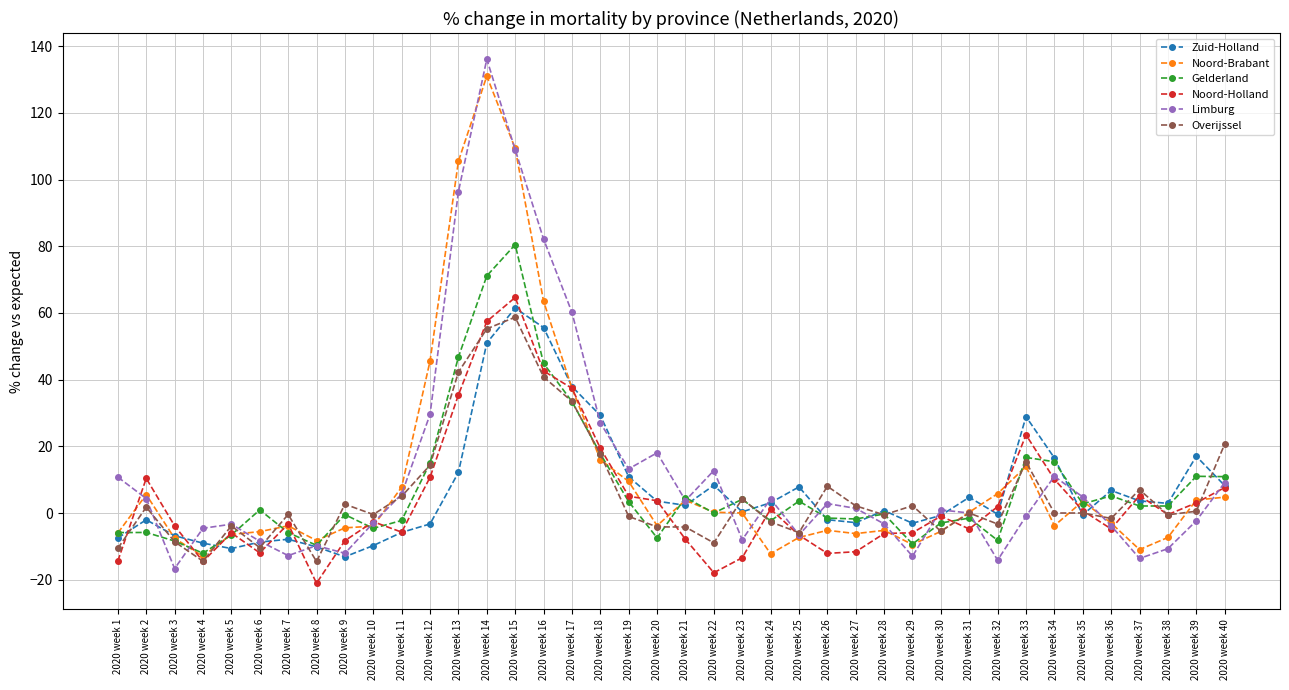

Which series has the largest range (max minus min)?

Limburg